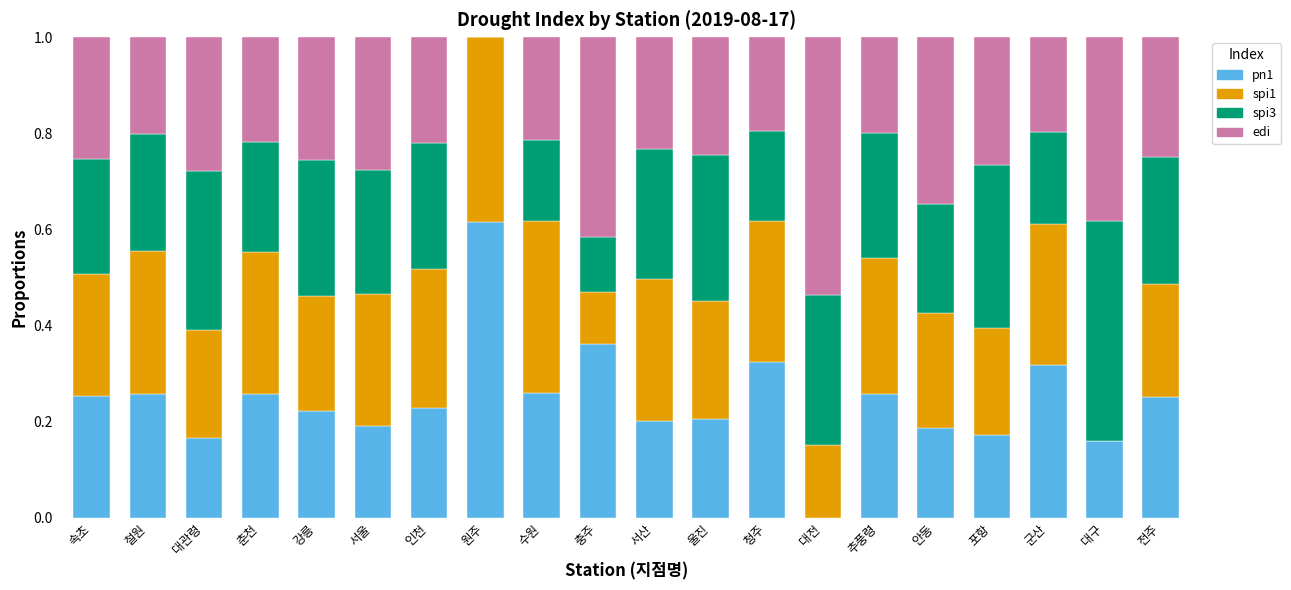

Which category has the highest value in the pn1 series?

원주